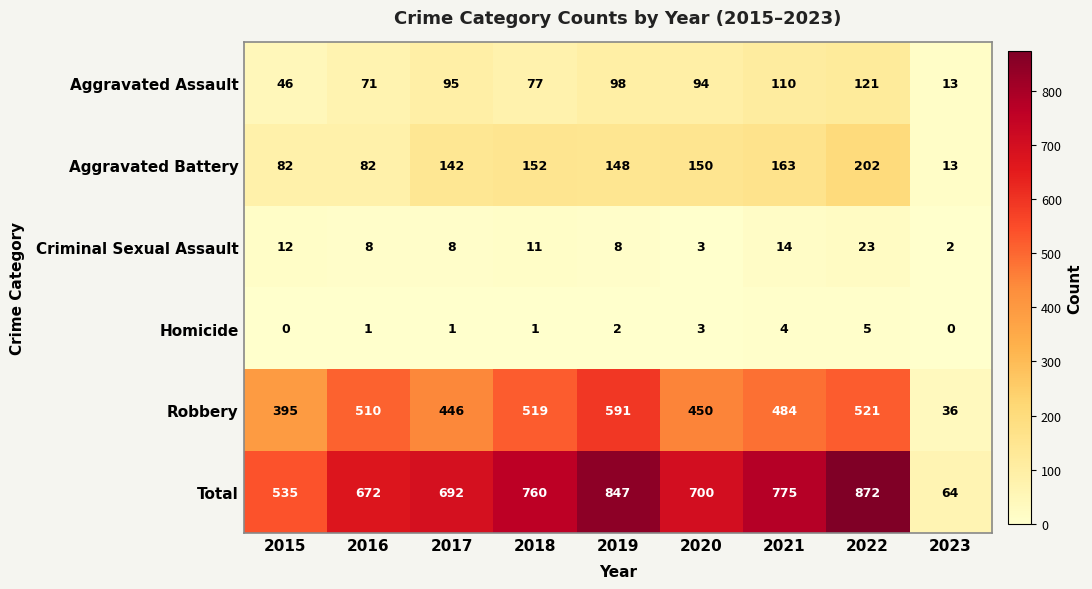

What is the approximate value of Total at 2020, to the nearest 10?

700